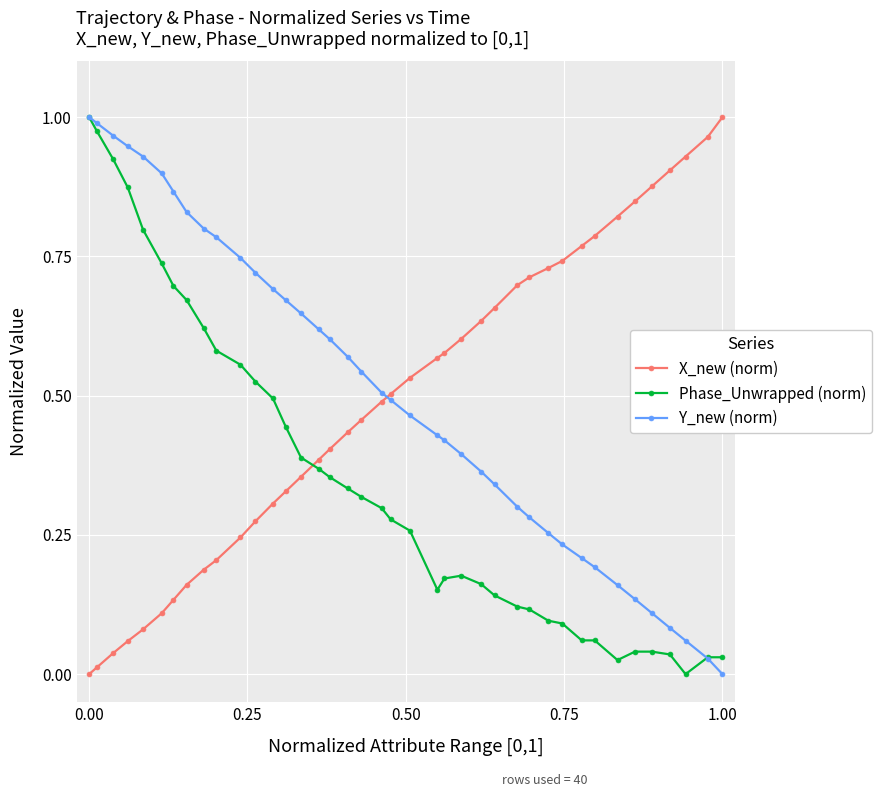

Which series ends up on top after the final intersection of Phase_Unwrapped (norm) and X_new (norm)?

X_new (norm)